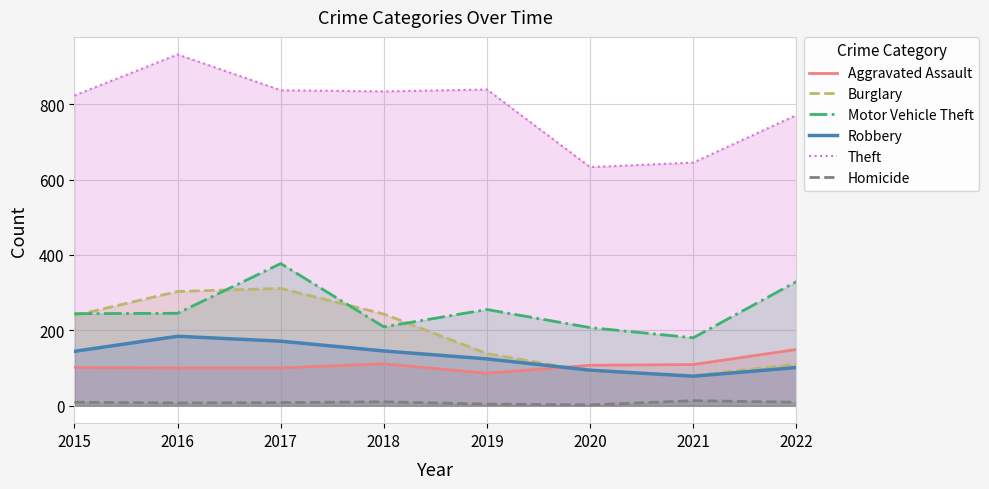

The value of Aggravated Assault at 2017 is 161. True or false?

False